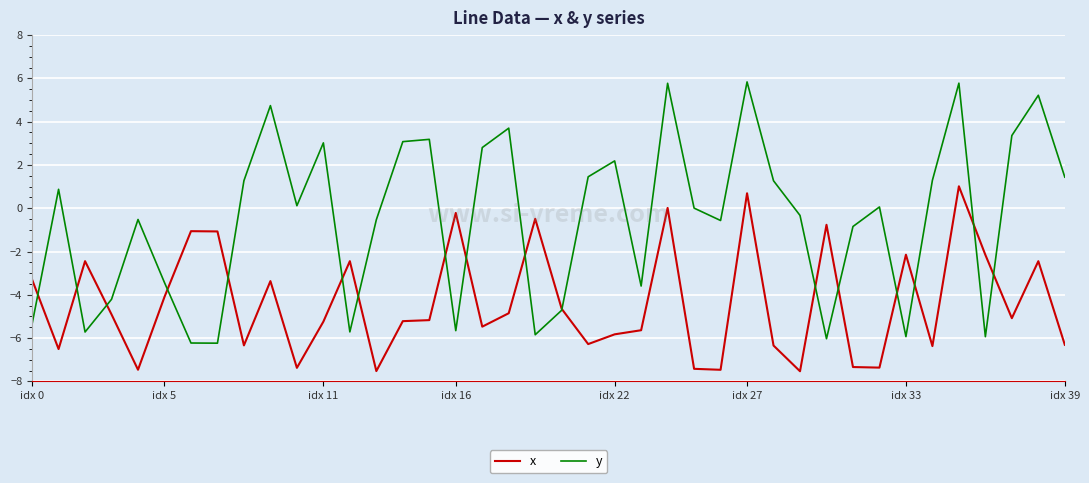

Which series has the largest range (max minus min)?

y